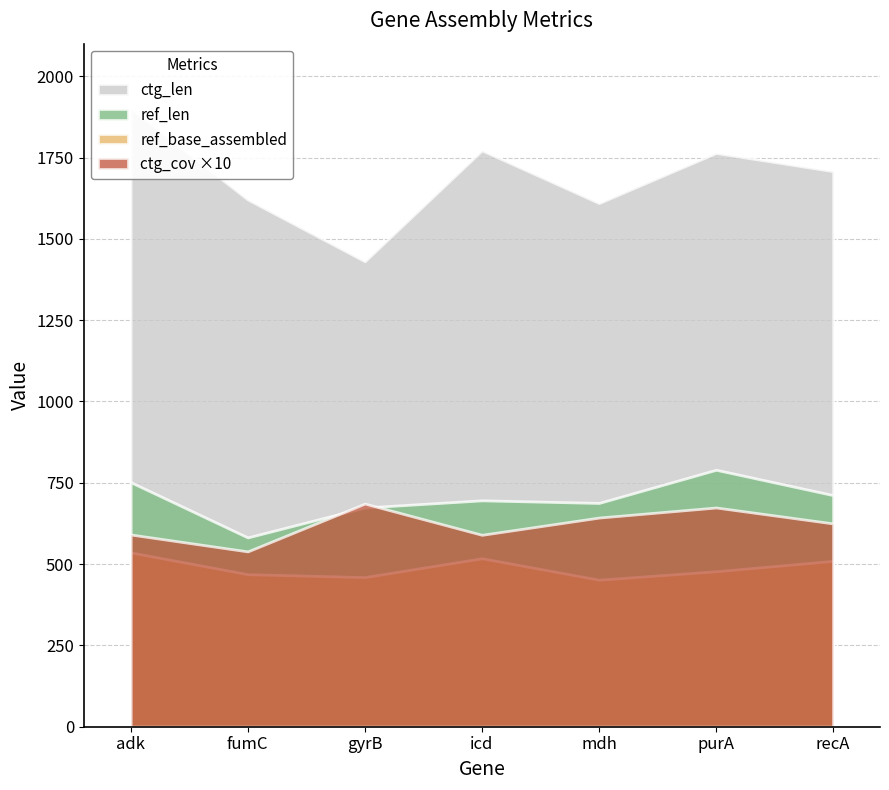

Is it true that ctg_len equals 1621.0 at fumC?

True